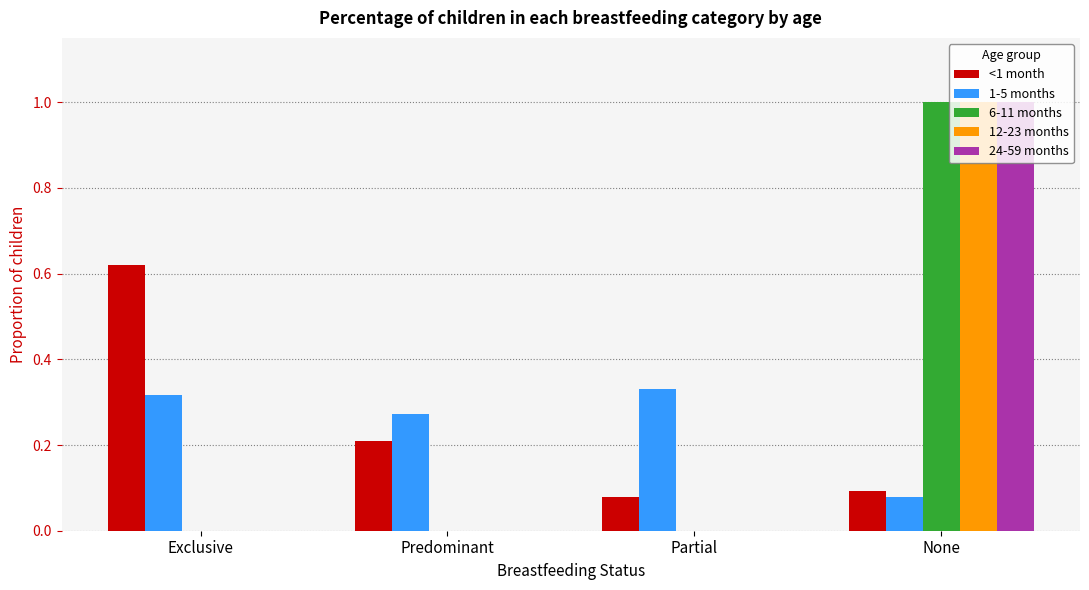

At which category is the sum across all series the highest?

None